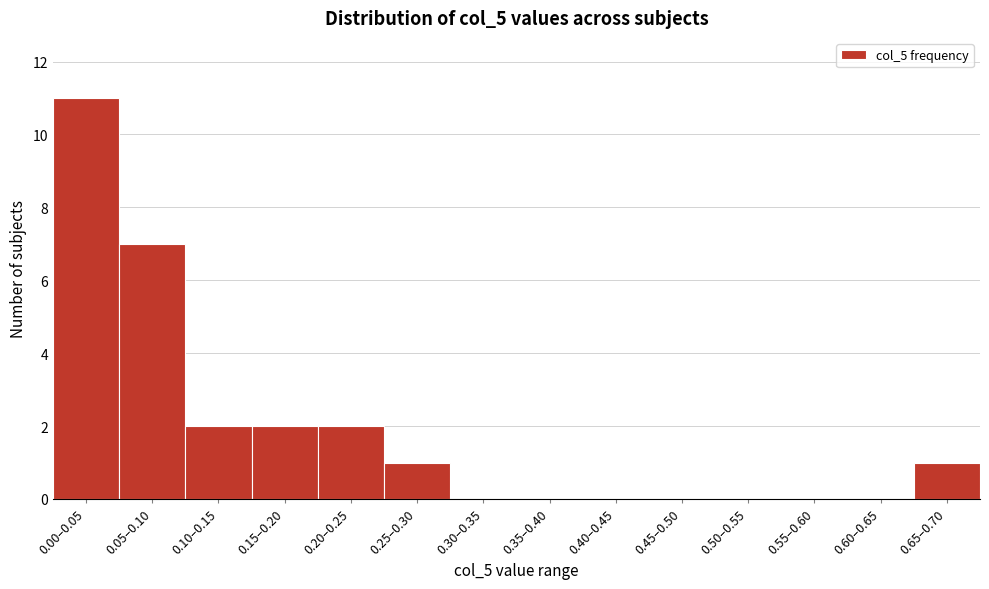

Reading left to right, extract all data points from this chart.

0.00–0.05=11	0.05–0.10=7	0.10–0.15=2	0.15–0.20=2	0.20–0.25=2	0.25–0.30=1	0.30–0.35=0	0.35–0.40=0	0.40–0.45=0	0.45–0.50=0	0.50–0.55=0	0.55–0.60=0	0.60–0.65=0	0.65–0.70=1